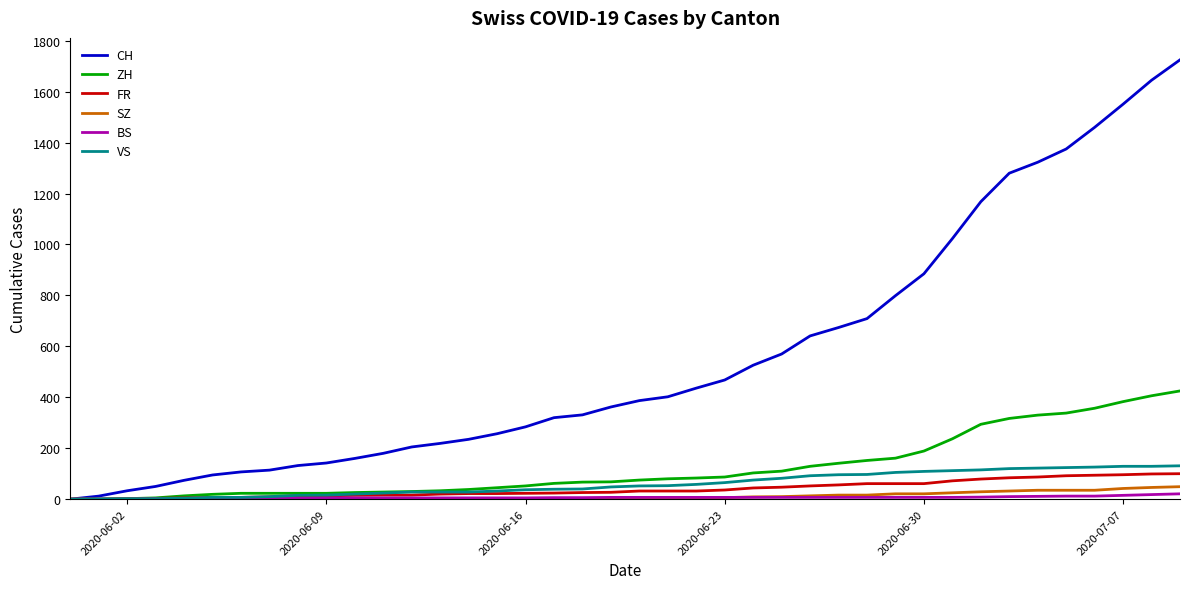

Which series has the widest spread of values?

CH